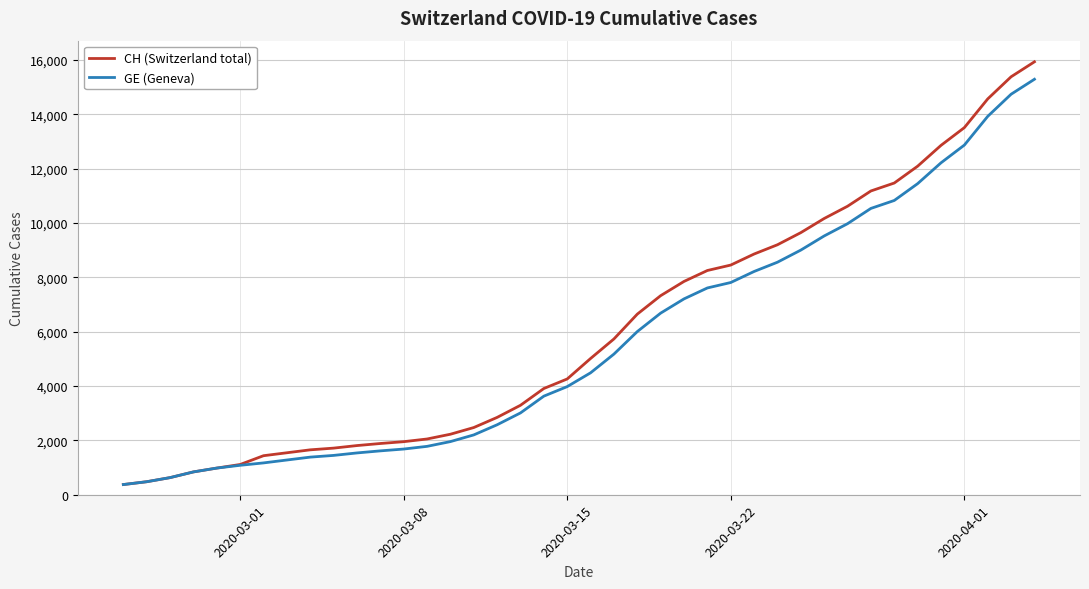

Which series has the largest range (max minus min)?

CH (Switzerland total)